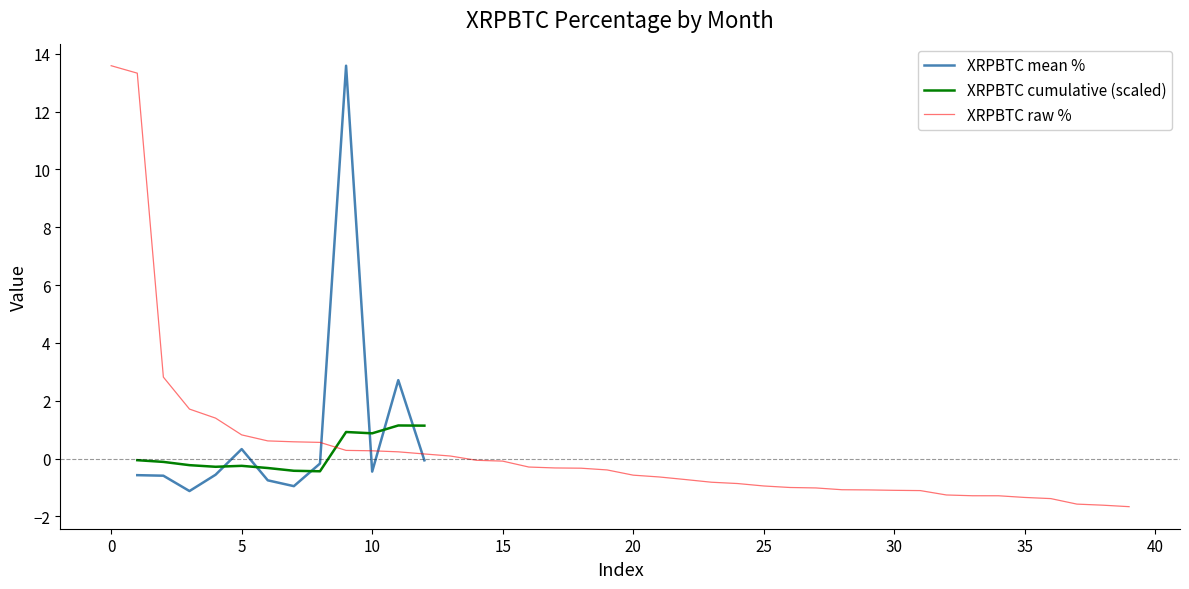

Does the chart have visible grid lines?

No